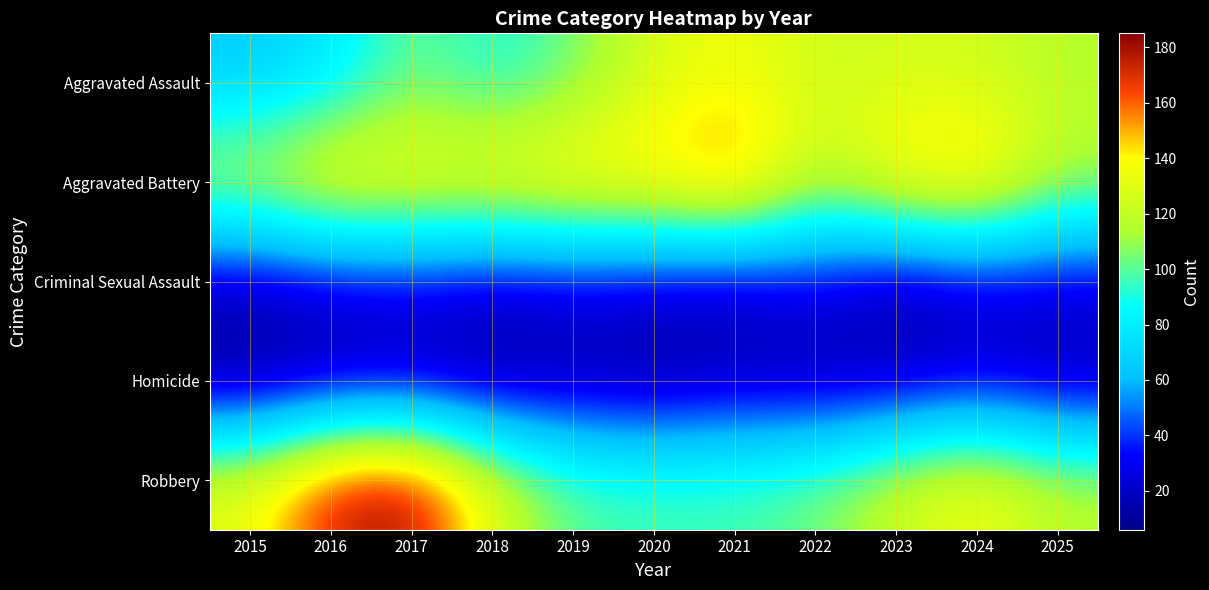

Which series changed the most between 2017 and 2023?

Robbery